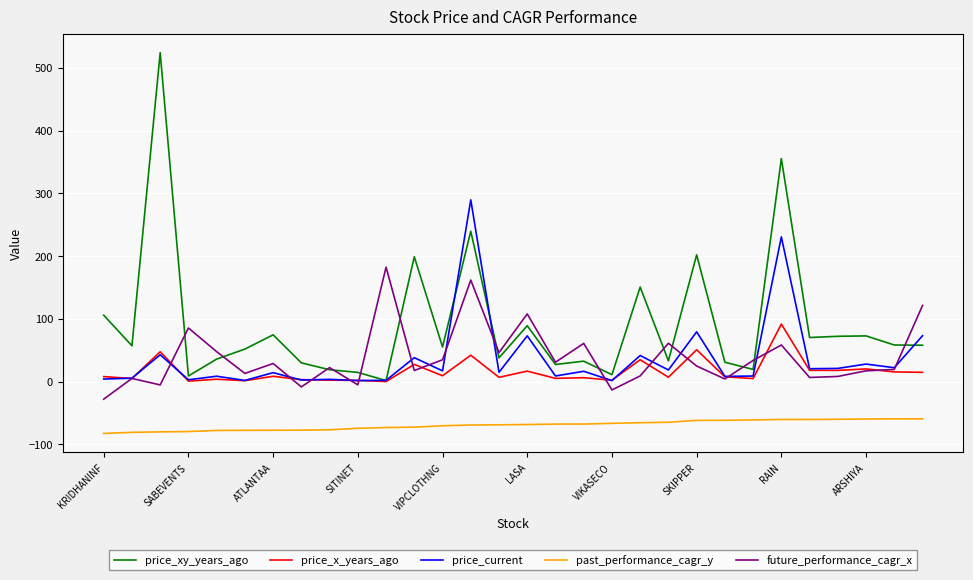

True or false: price_xy_years_ago has more than 1 points higher than both neighbors.

True